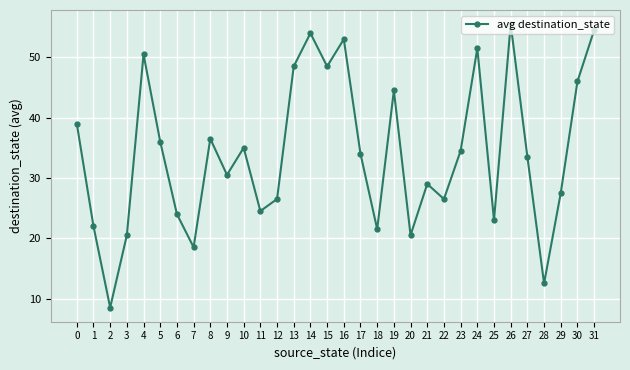

True or false: the data has more than 2 interior local peaks.

True